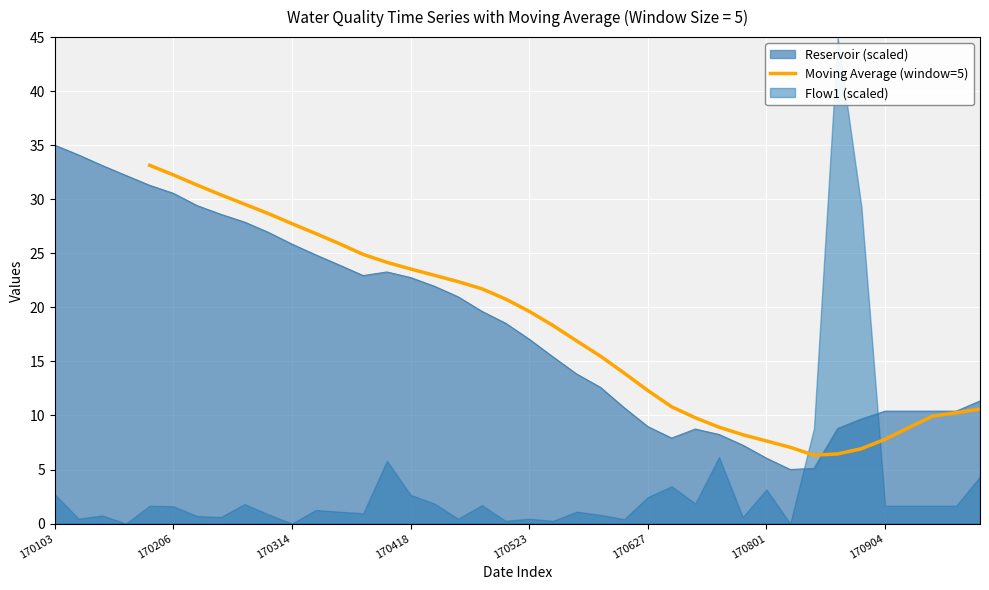

Count the values in the range 9 to 28.

21